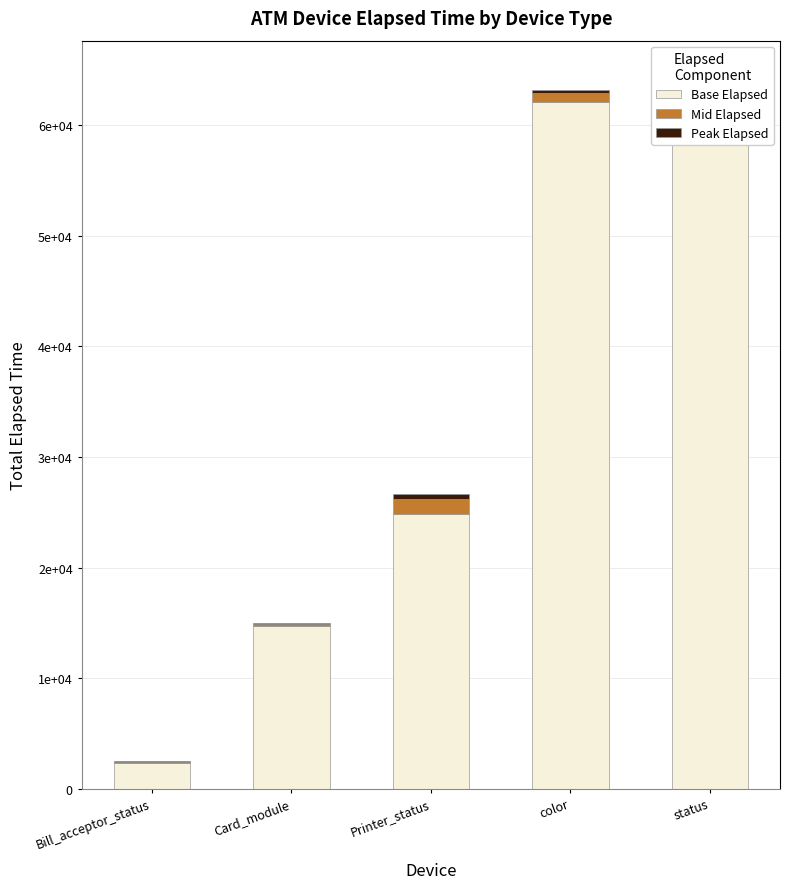

The value of Mid Elapsed at Bill_acceptor_status is 73.5. True or false?

False